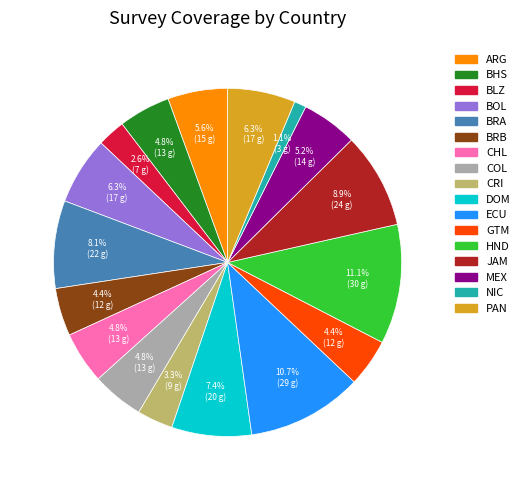

To the nearest percent, what portion does BRA represent?

8%